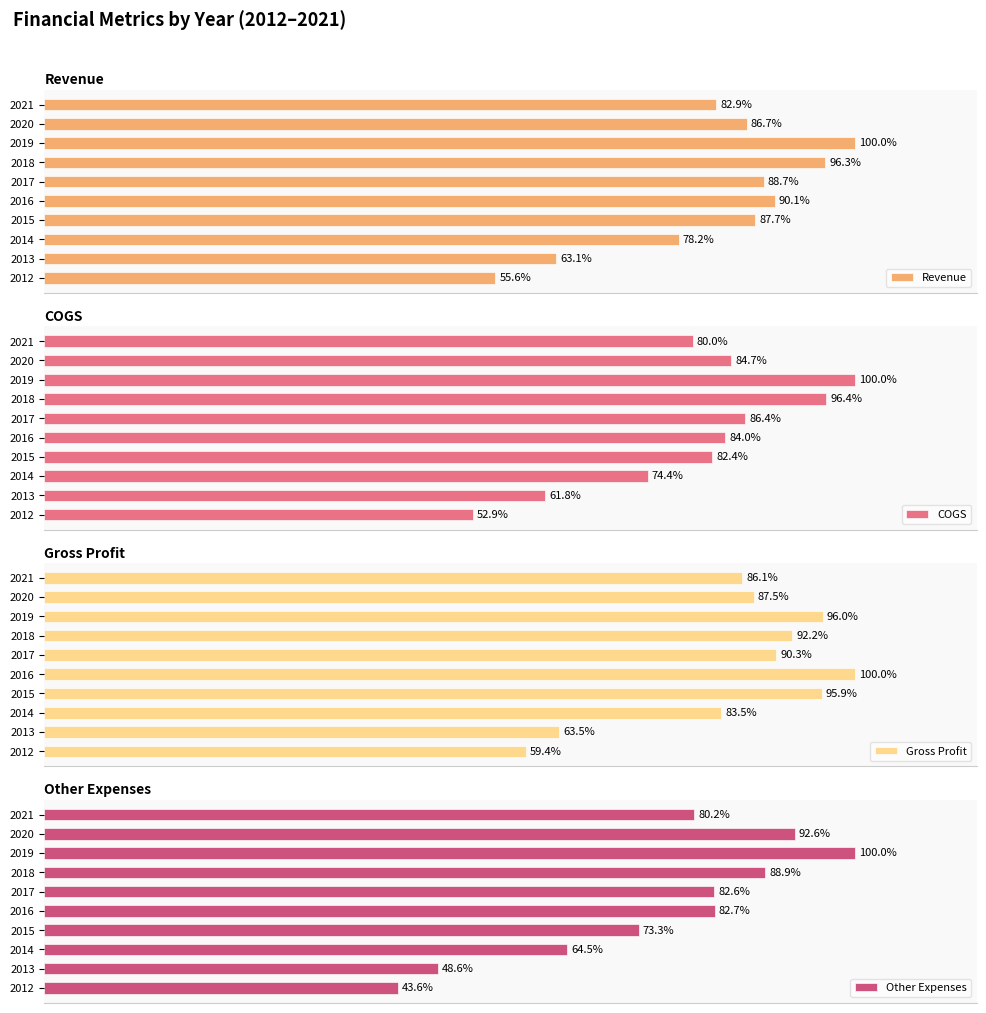

List the labels in order of COGS value, smallest first.

2012, 2013, 2014, 2021, 2015, 2016, 2020, 2017, 2018, 2019